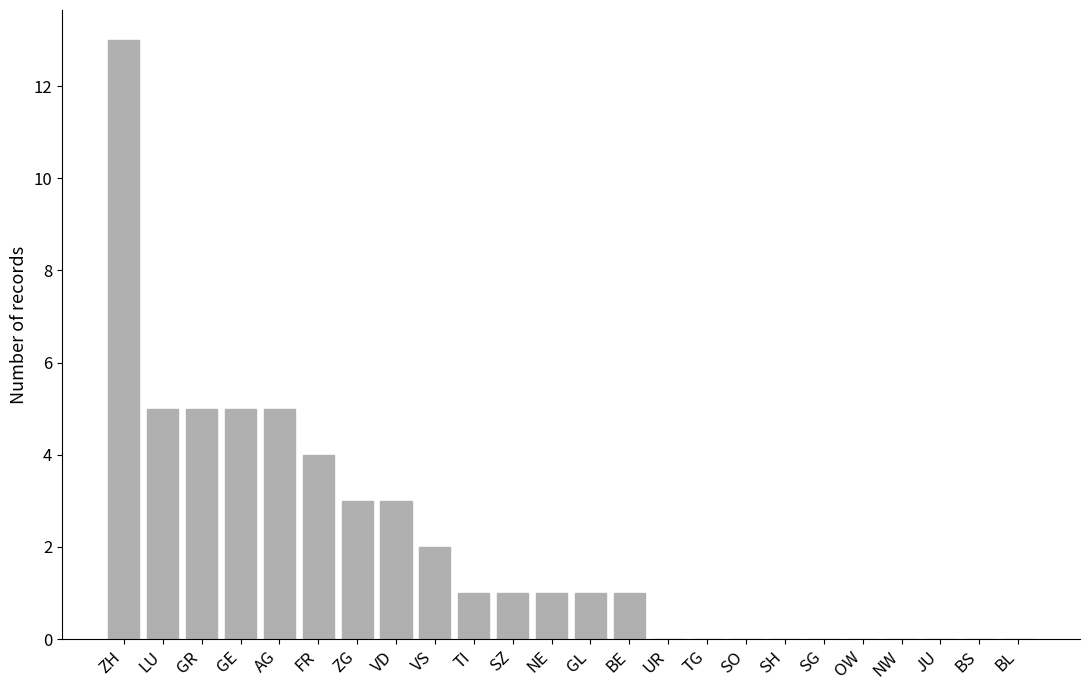

Reading right to left, what are all the values shown in this chart?

0	0	0	0	0	0	0	0	0	0	1	1	1	1	1	2	3	3	4	5	5	5	5	13